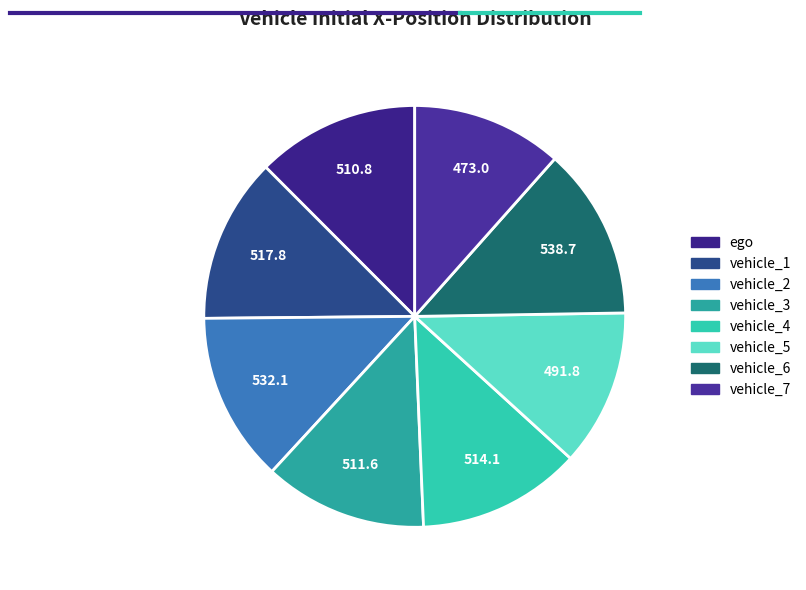

The vehicle_4 slice represents 27% of the pie. True or false?

False